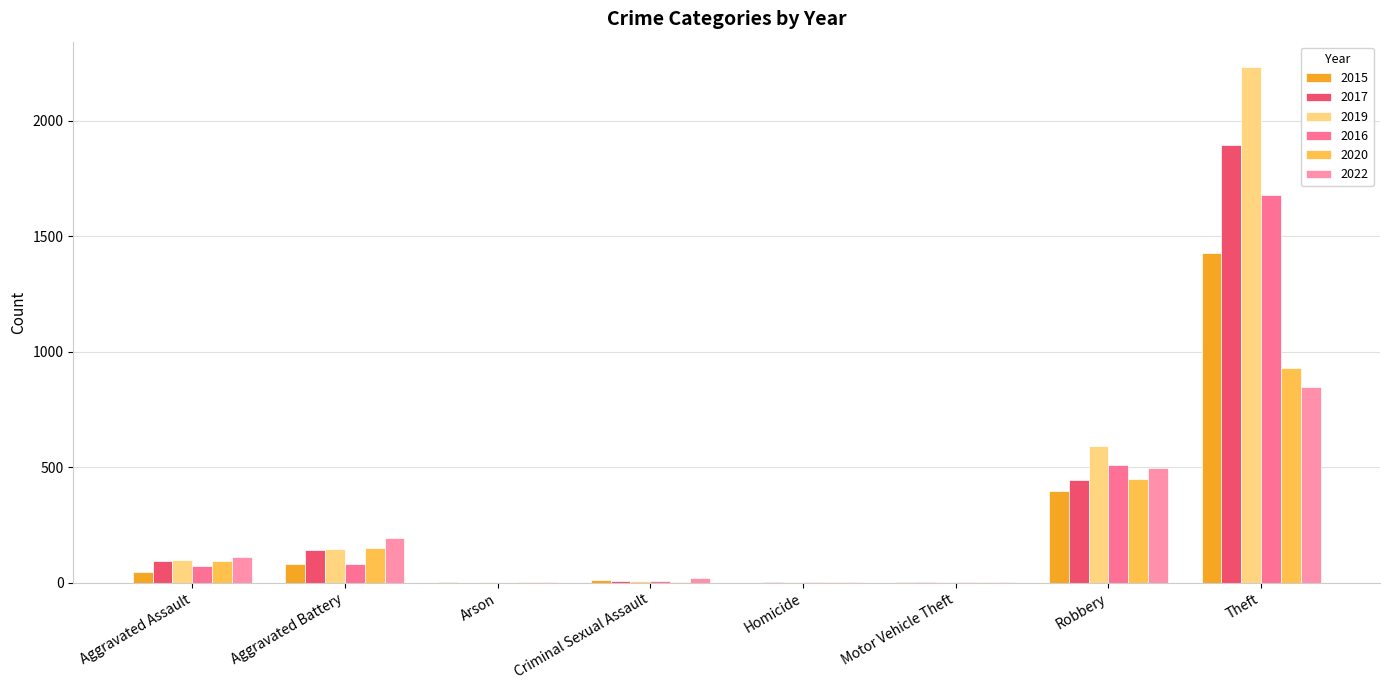

Which series has the largest total across all categories?

2019